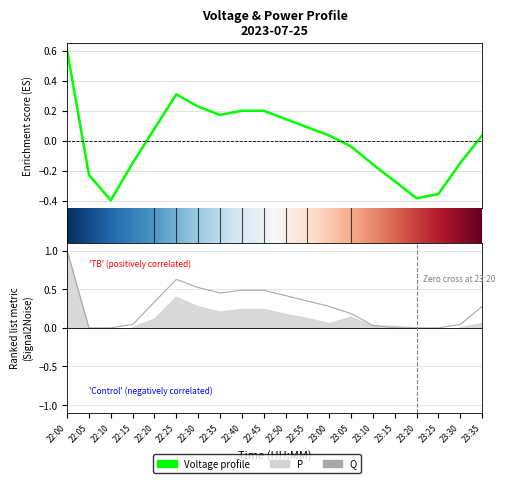

True or false: mean voltage p.u. and Q cross at least once.

False